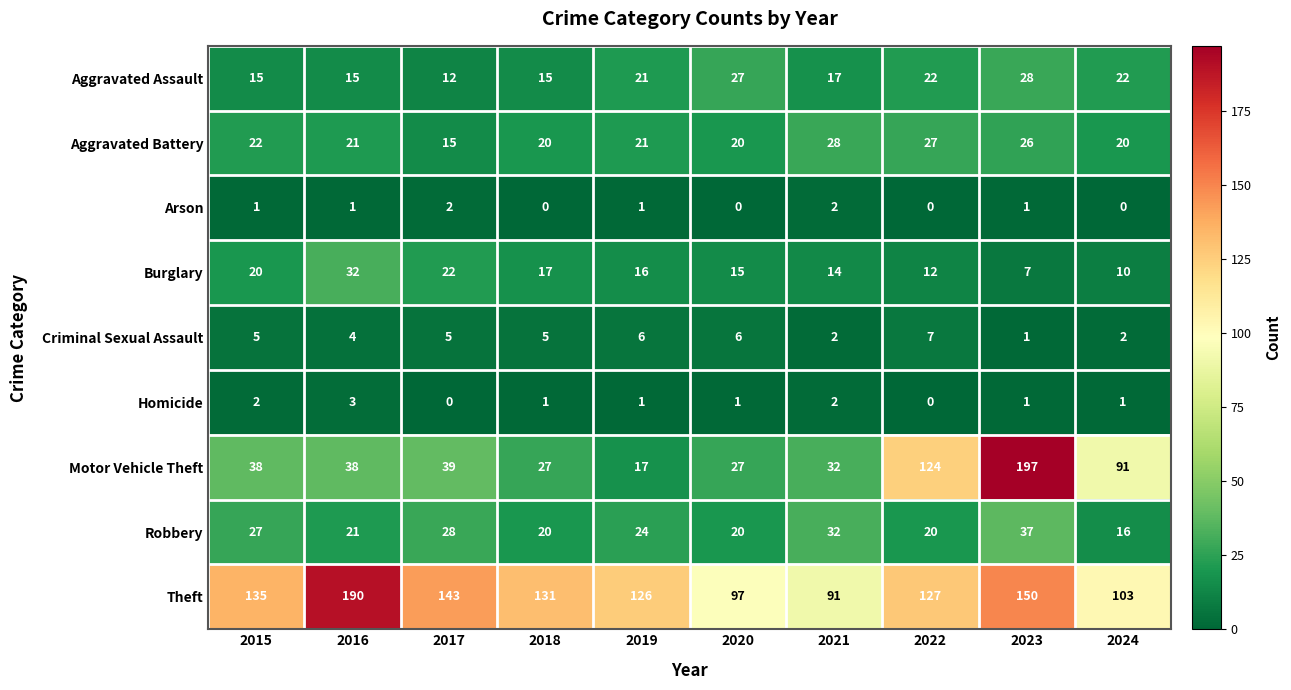

Between 2015 and 2022, which series saw the biggest shift?

Motor Vehicle Theft